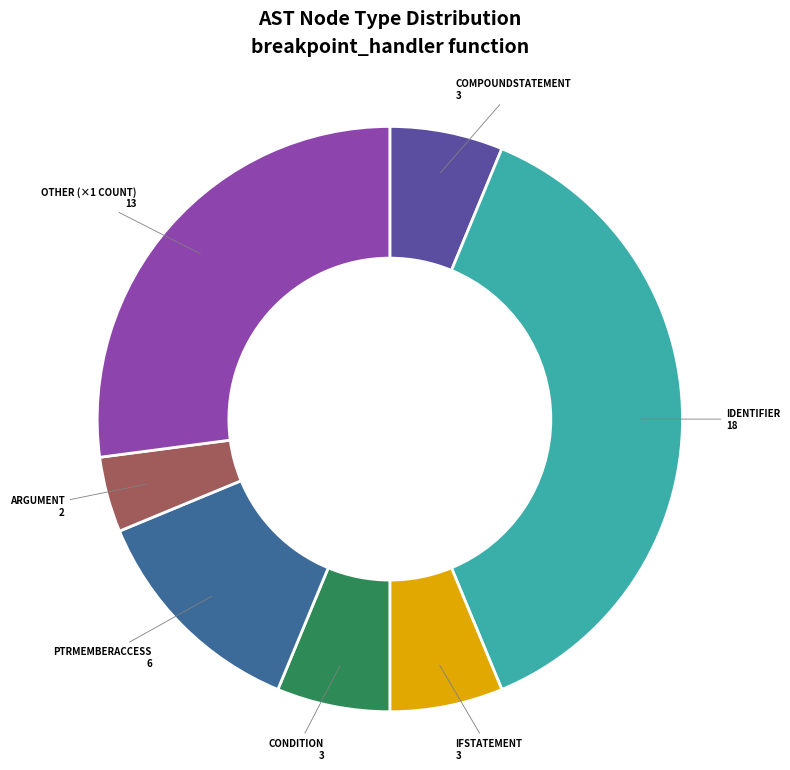

Is there any slice that represents more than half of the pie?

No